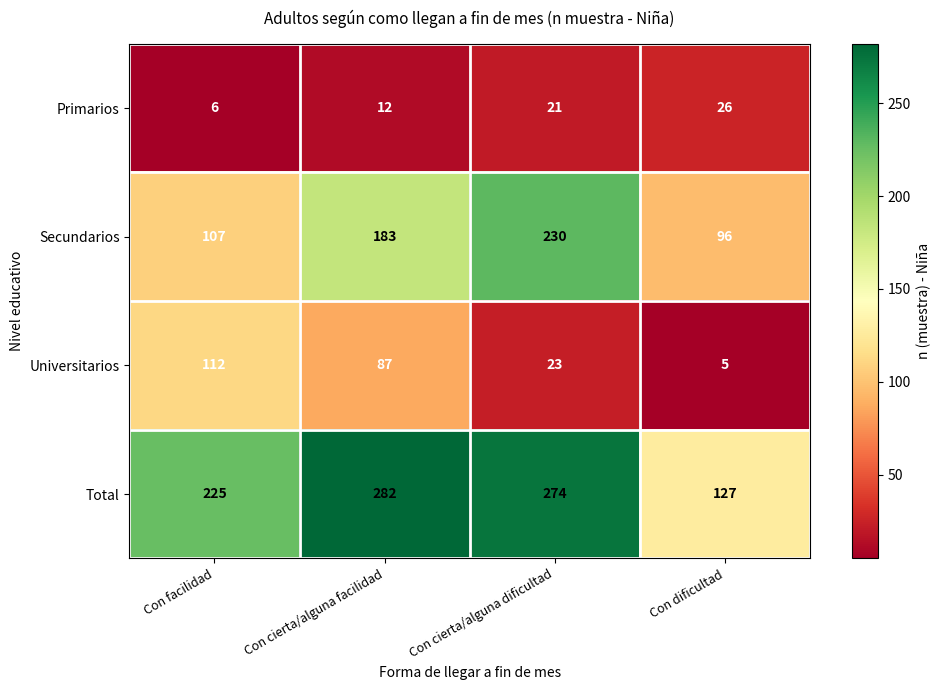

What is the sum of the Total values at Con cierta/alguna facilidad and Con dificultad?

409